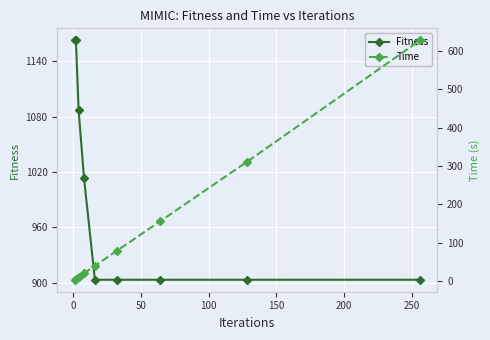

What is the average value of the Time series?

138.6